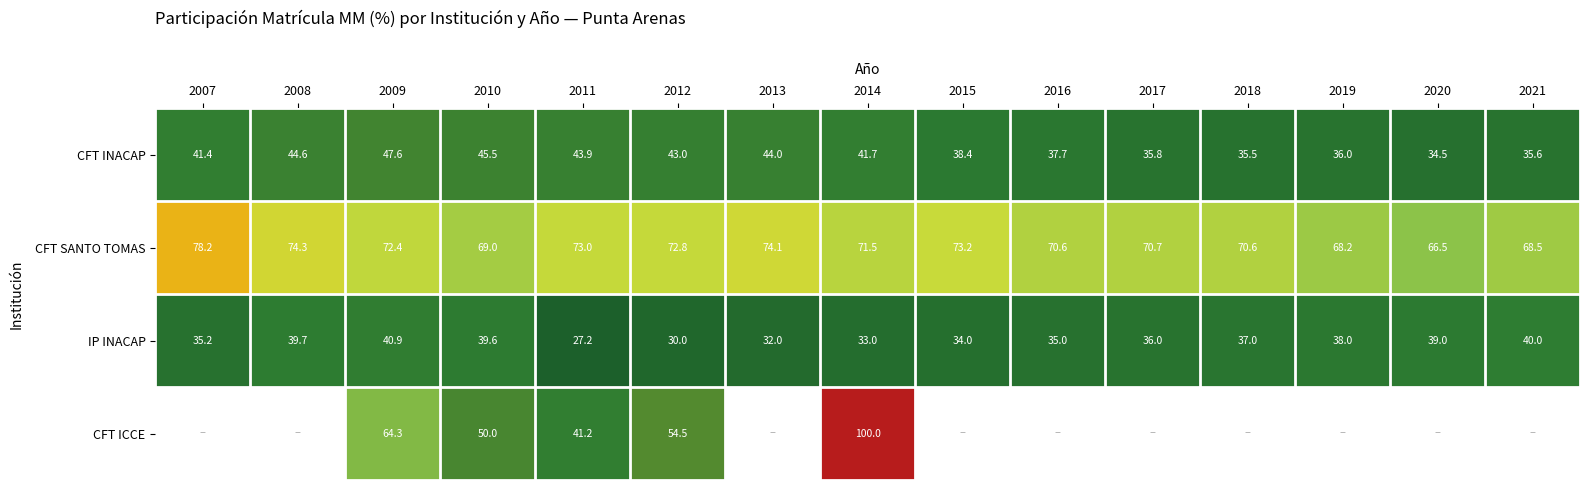

How many values in the CFT INACAP series are below 41?

7